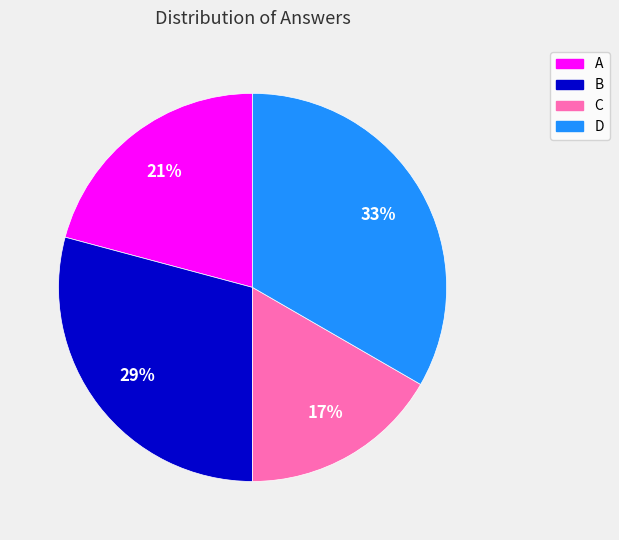

Which has a higher value, C or B?

B